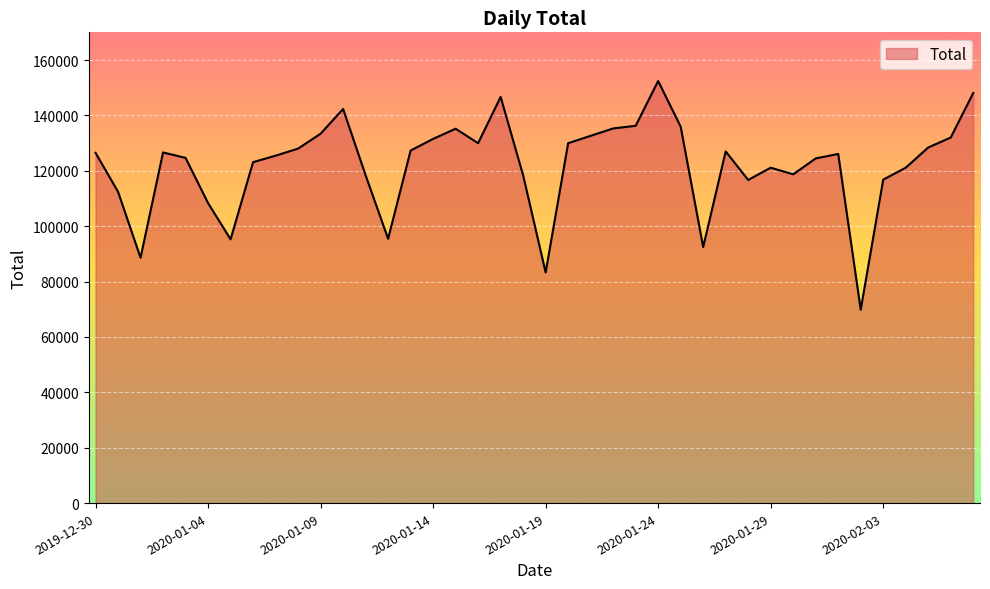

What is the greatest value displayed?

152415